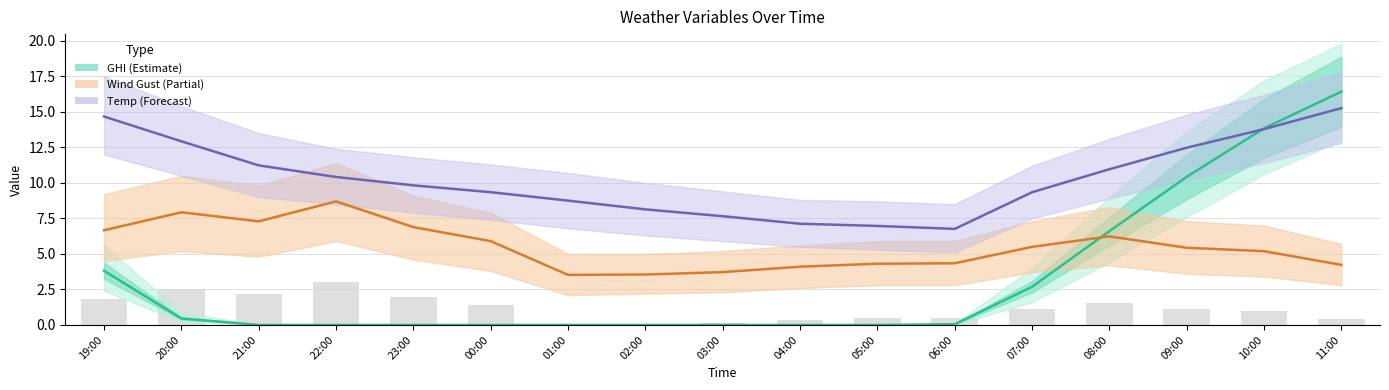

Which series has the largest total across all categories?

Temperature (°C)